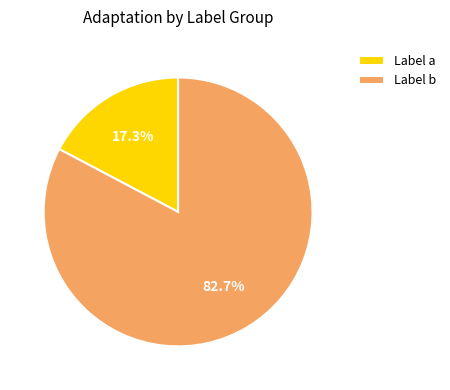

Does Label a represent more than half of the total?

No